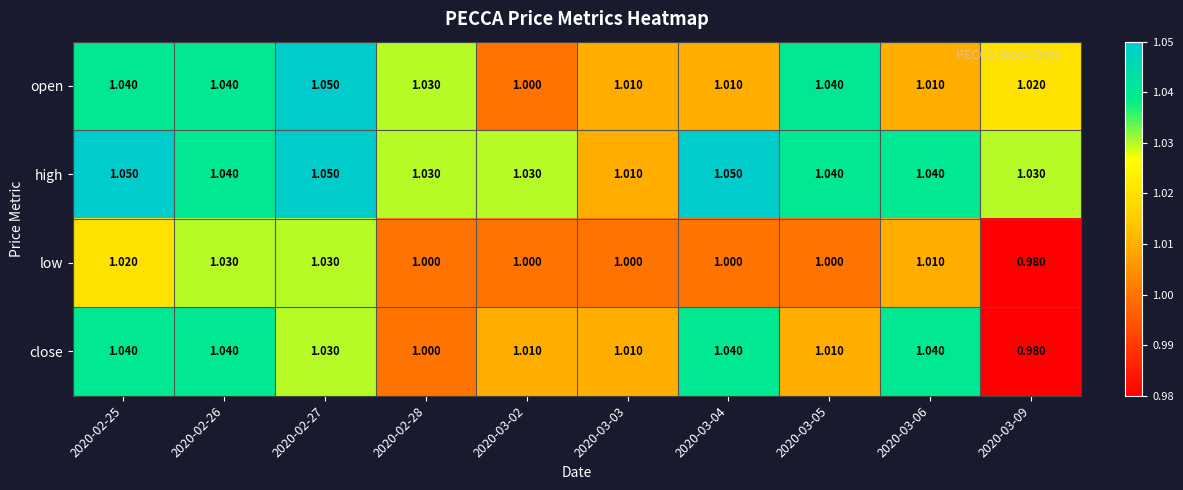

Rank the series by their average value, from highest to lowest.

high, open, close, low